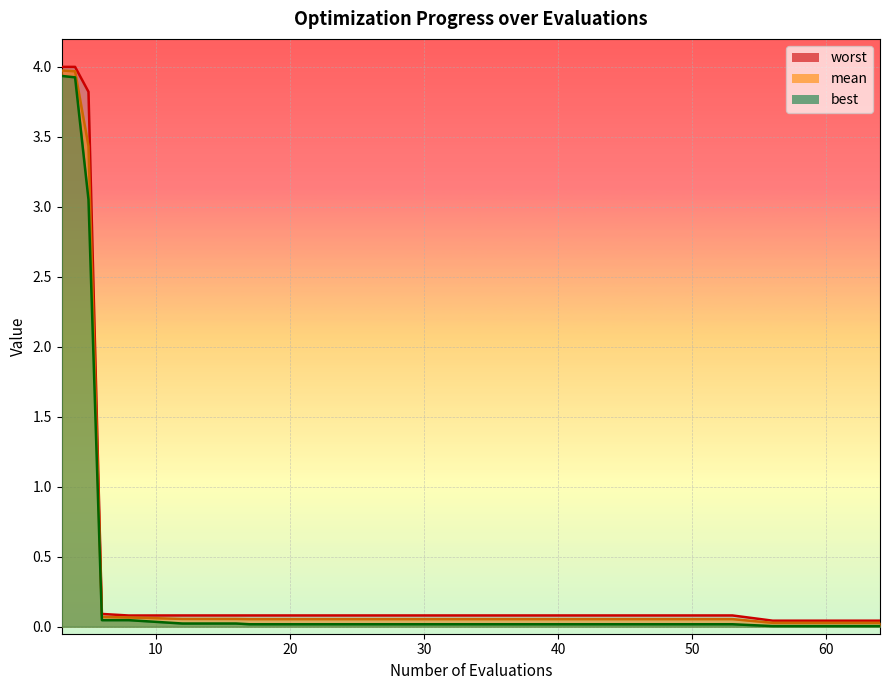

How many lines are shown in the chart?

3